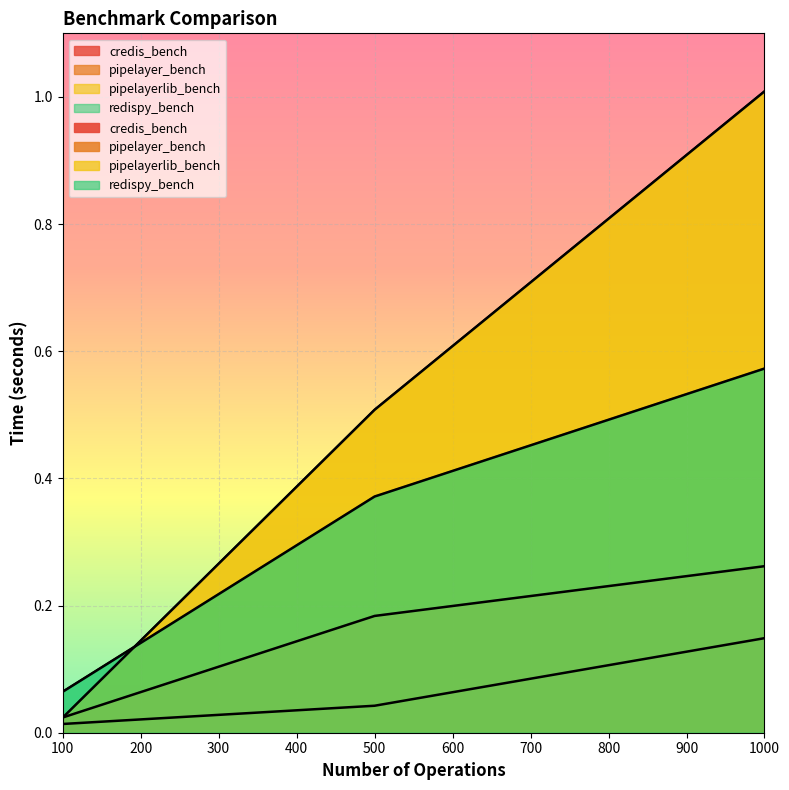

What are all the series names shown in the legend?

credis_bench, pipelayer_bench, pipelayerlib_bench, redispy_bench